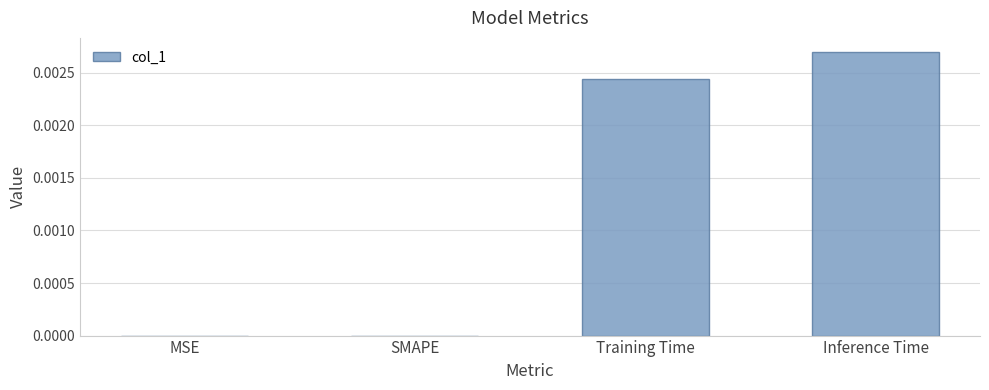

Is it true that the value at SMAPE is 0.0?

True